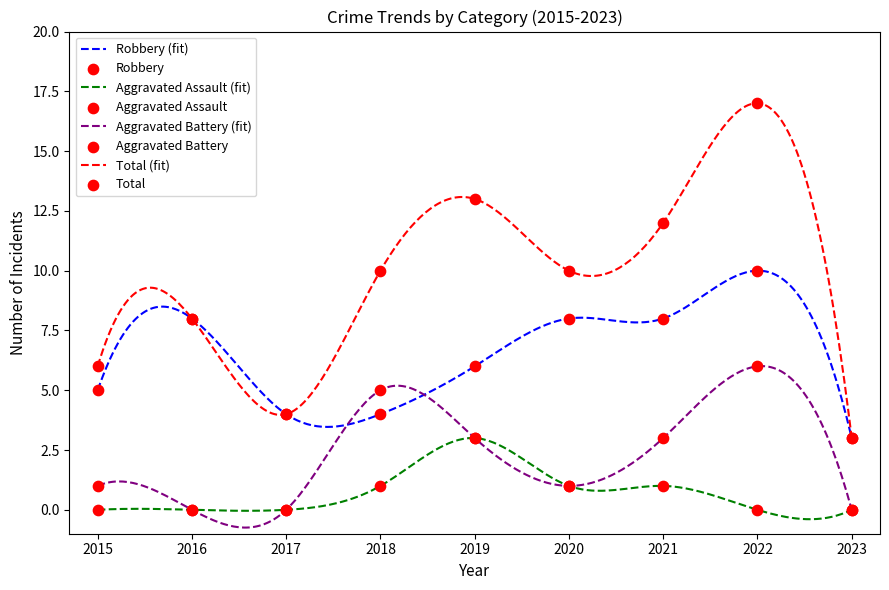

Which series reaches the maximum Y coordinate?

Total